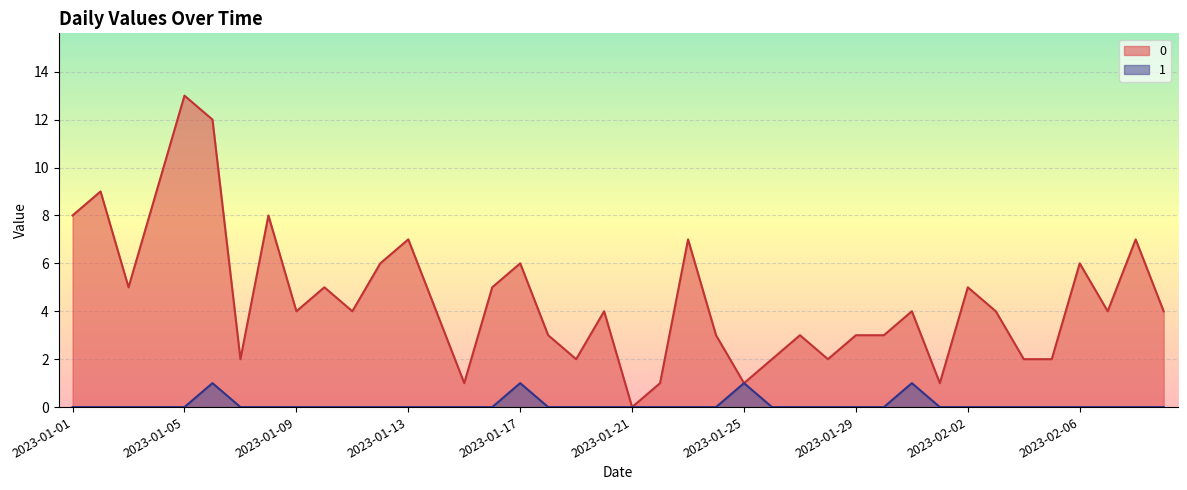

Does the chart display data point markers on the line(s)?

No